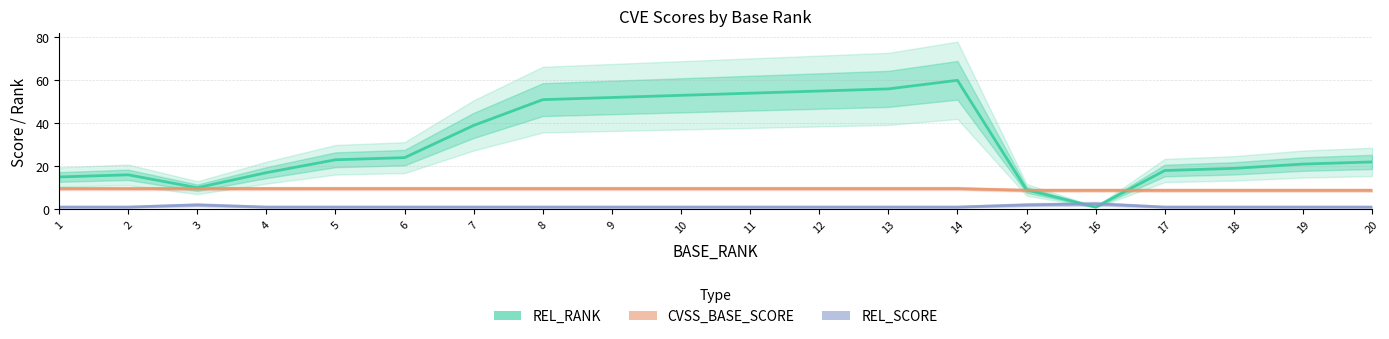

Does the chart display data point markers on the line(s)?

No